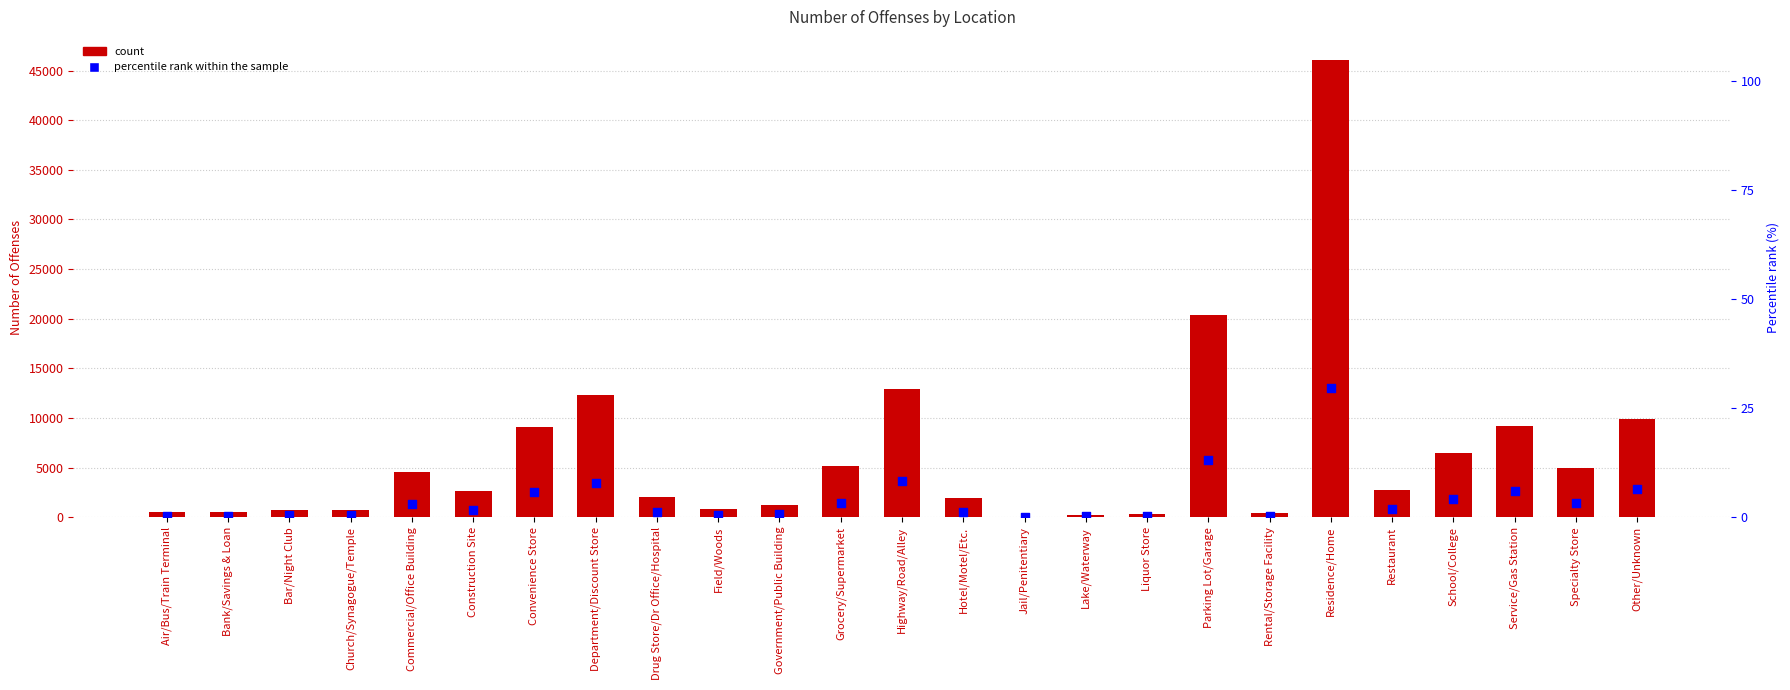

At which category is the sum across all series the highest?

Residence/Home